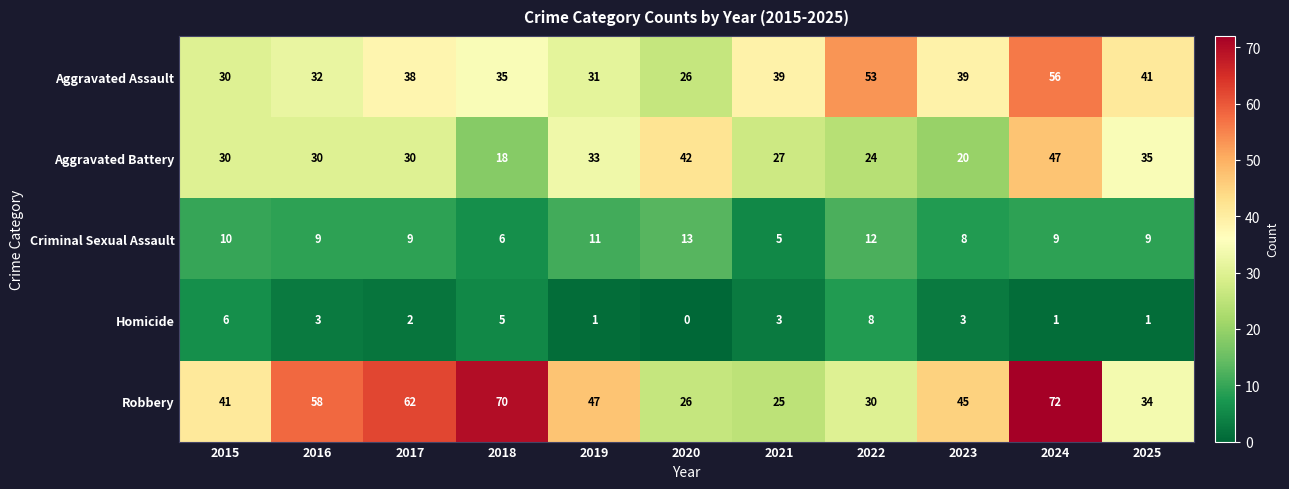

How many series are shown in this chart?

5